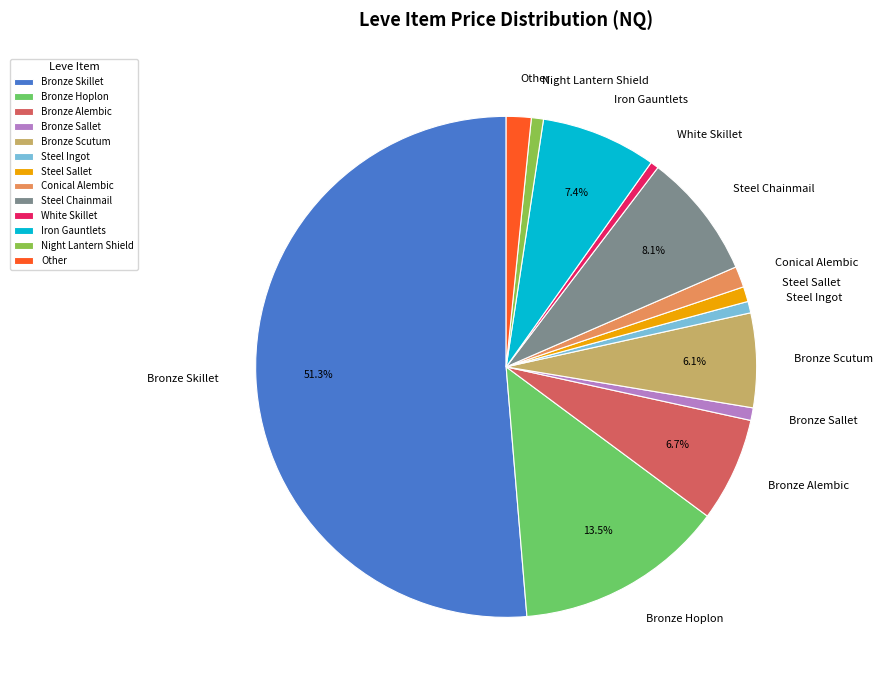

Between Steel Ingot and Bronze Scutum, which is larger?

Bronze Scutum